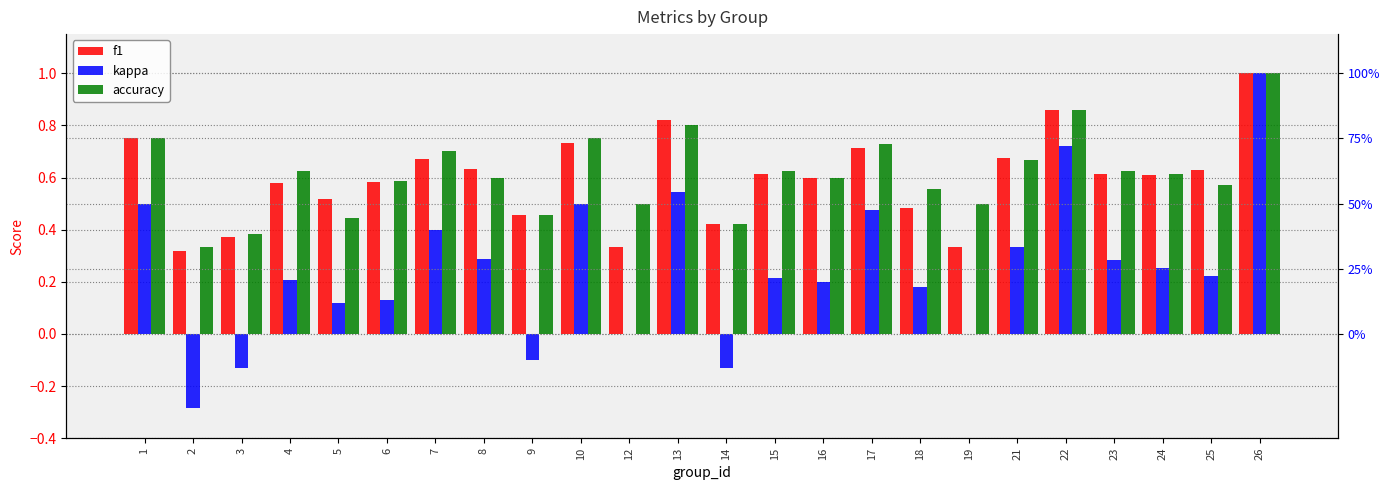

What is the value of the f1 bar at the 20th from the left?

0.9